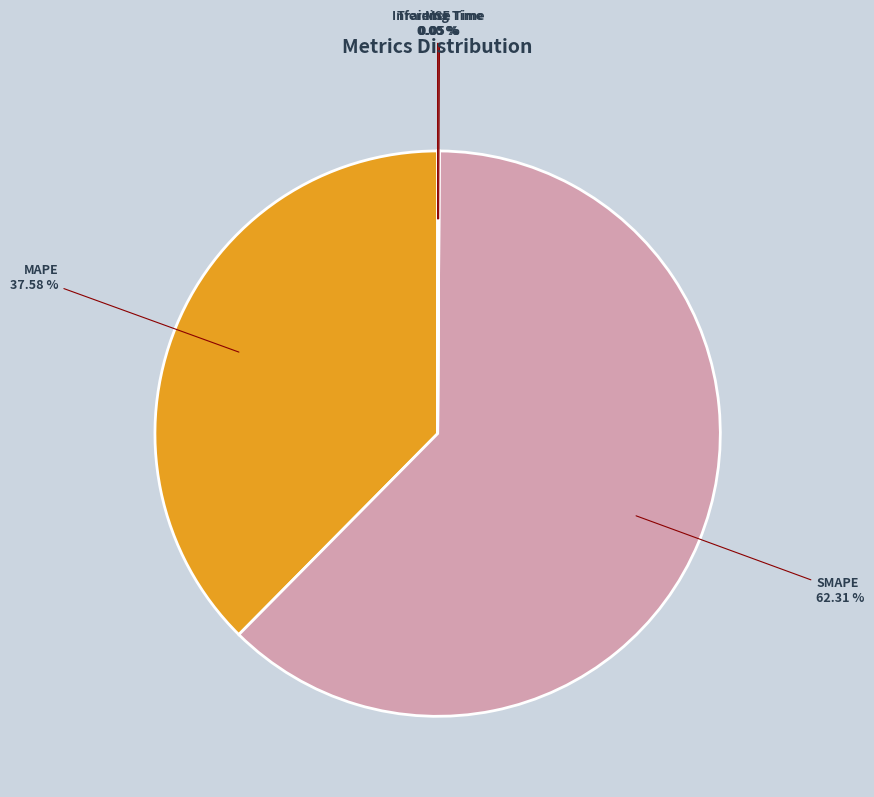

Which slice is the largest?

SMAPE